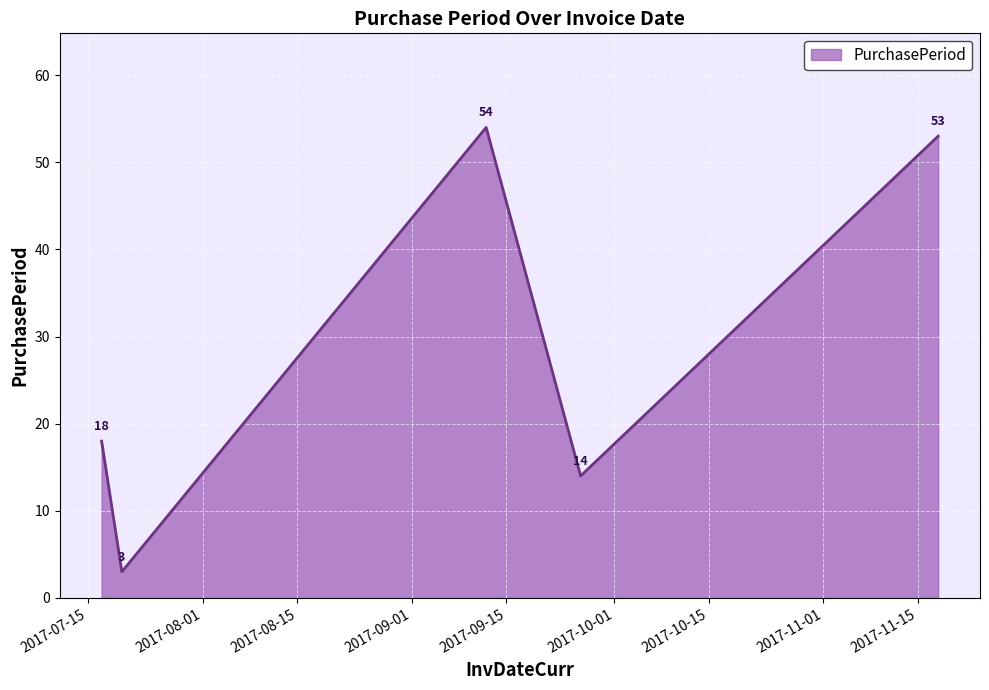

What is the average value?

28